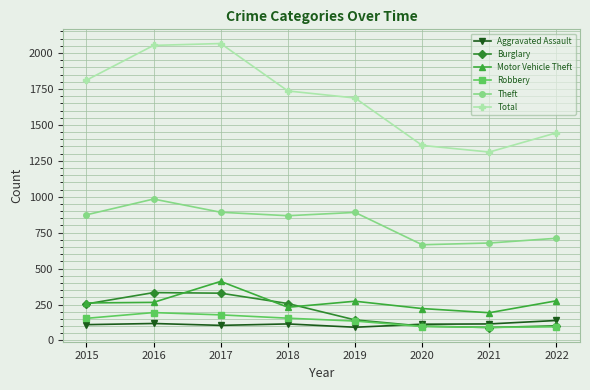

Rank the series by their maximum value, from lowest to highest.

Aggravated Assault, Robbery, Burglary, Motor Vehicle Theft, Theft, Total